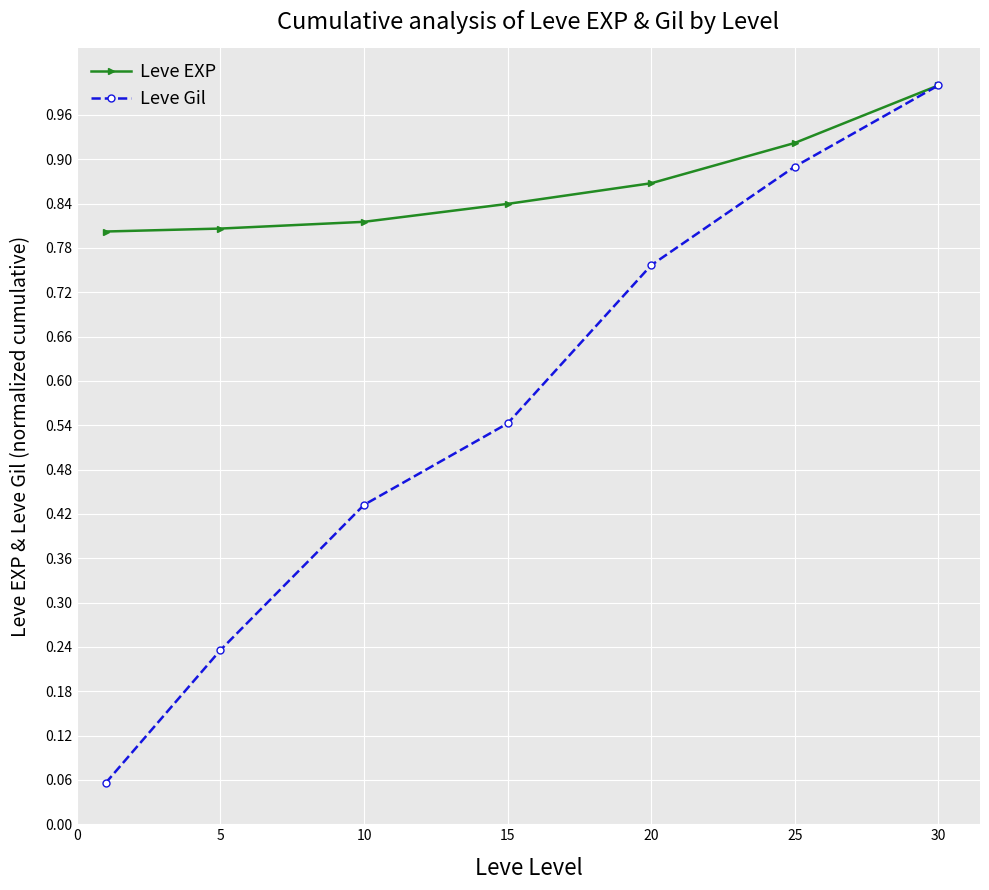

Which series has the largest total across all categories?

Leve EXP